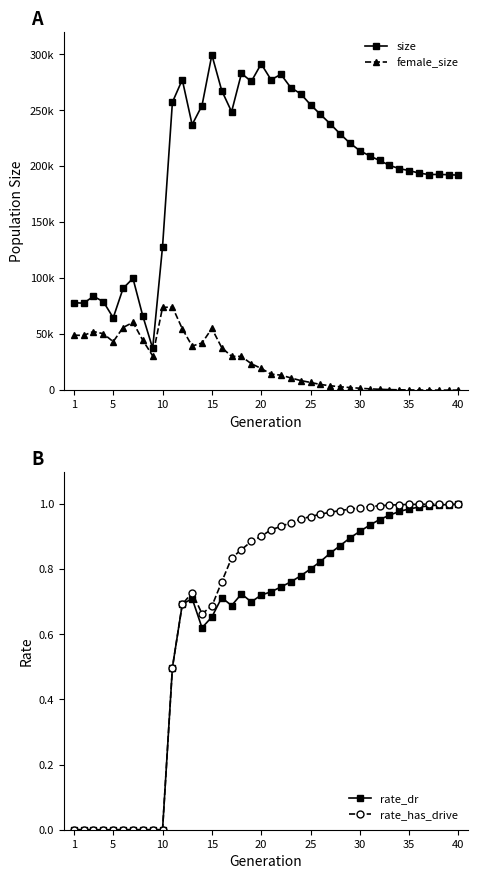

The rate_dr series shows 1.5 at 30. True or false?

False